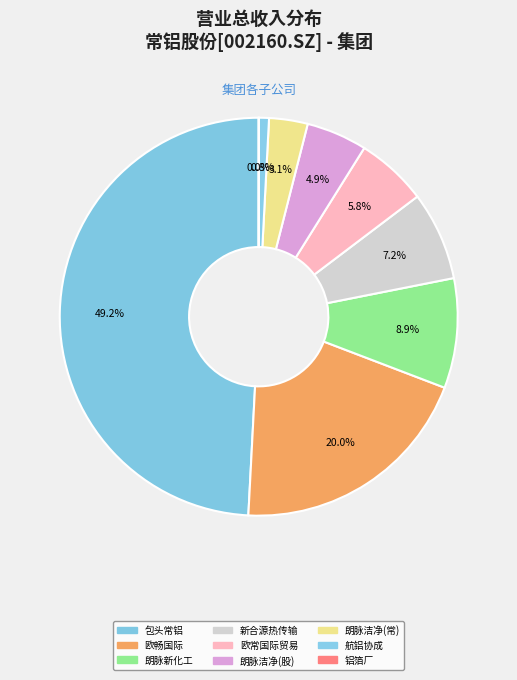

Which category has the biggest portion of the pie?

包头常铝